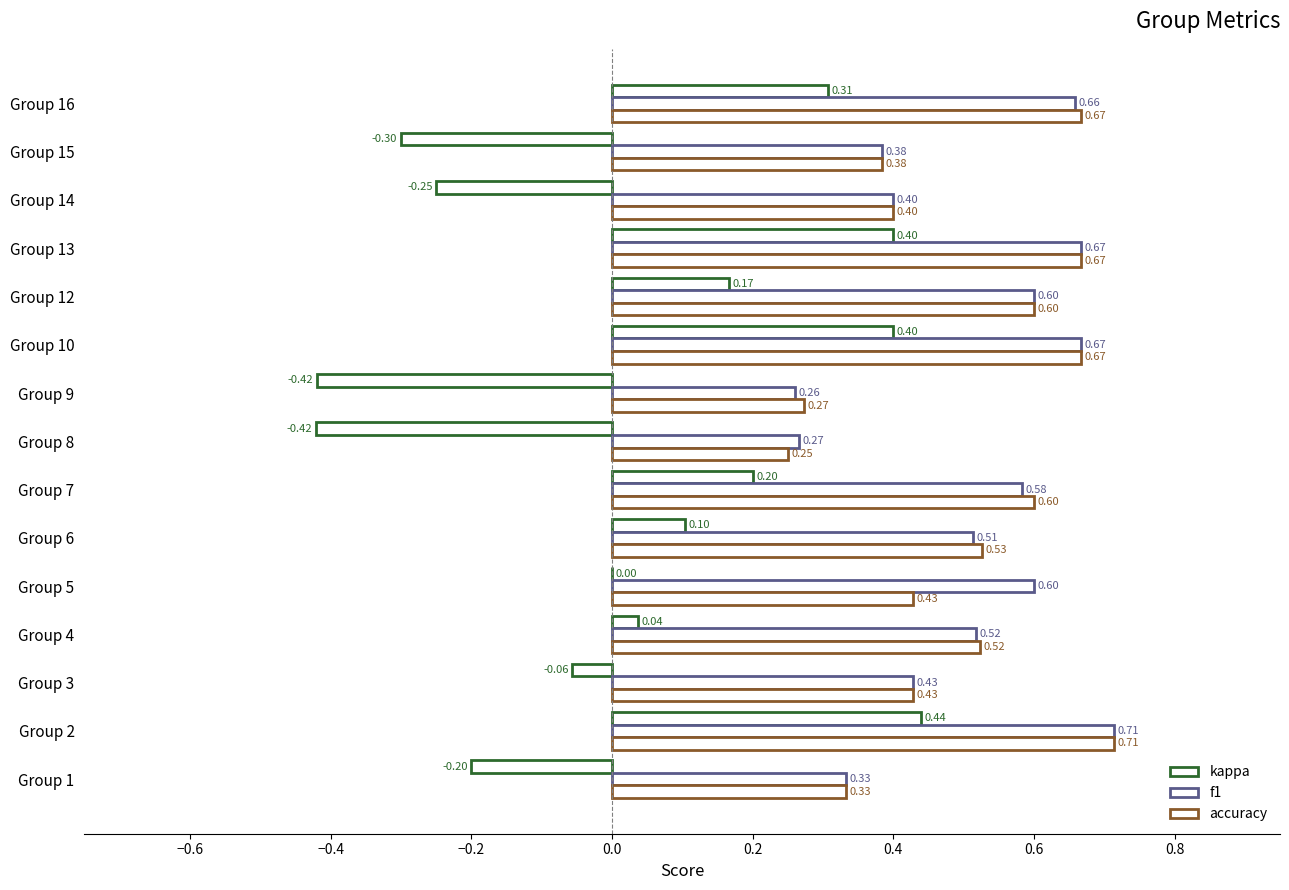

How many series are shown in this chart?

3